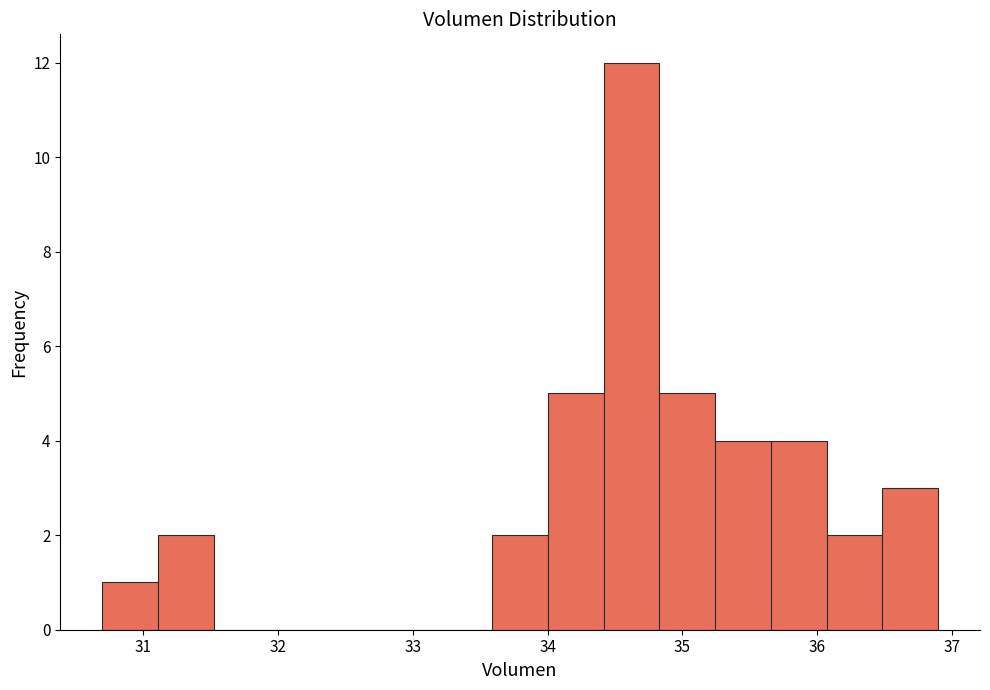

Reading left to right, list every bar in this chart as the range it spans on the x-axis followed by its height. Neither the bar edges nor the heights are printed on the chart, so give them approximately, as read against the axes.

30.7 to 31.1: 1
31.1 to 31.5: 2
31.5 to 31.9: 0
31.9 to 32.3: 0
32.3 to 32.8: 0
32.8 to 33.2: 0
33.2 to 33.6: 0
33.6 to 34.0: 2
34.0 to 34.4: 5
34.4 to 34.8: 12
34.8 to 35.2: 5
35.2 to 35.7: 4
35.7 to 36.1: 4
36.1 to 36.5: 2
36.5 to 36.9: 3